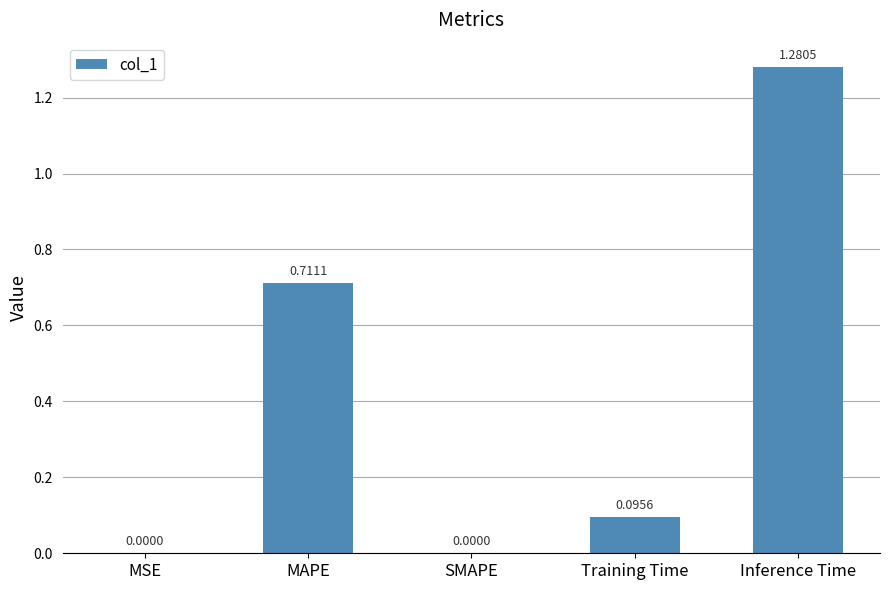

What is the sum of all values?

2.1